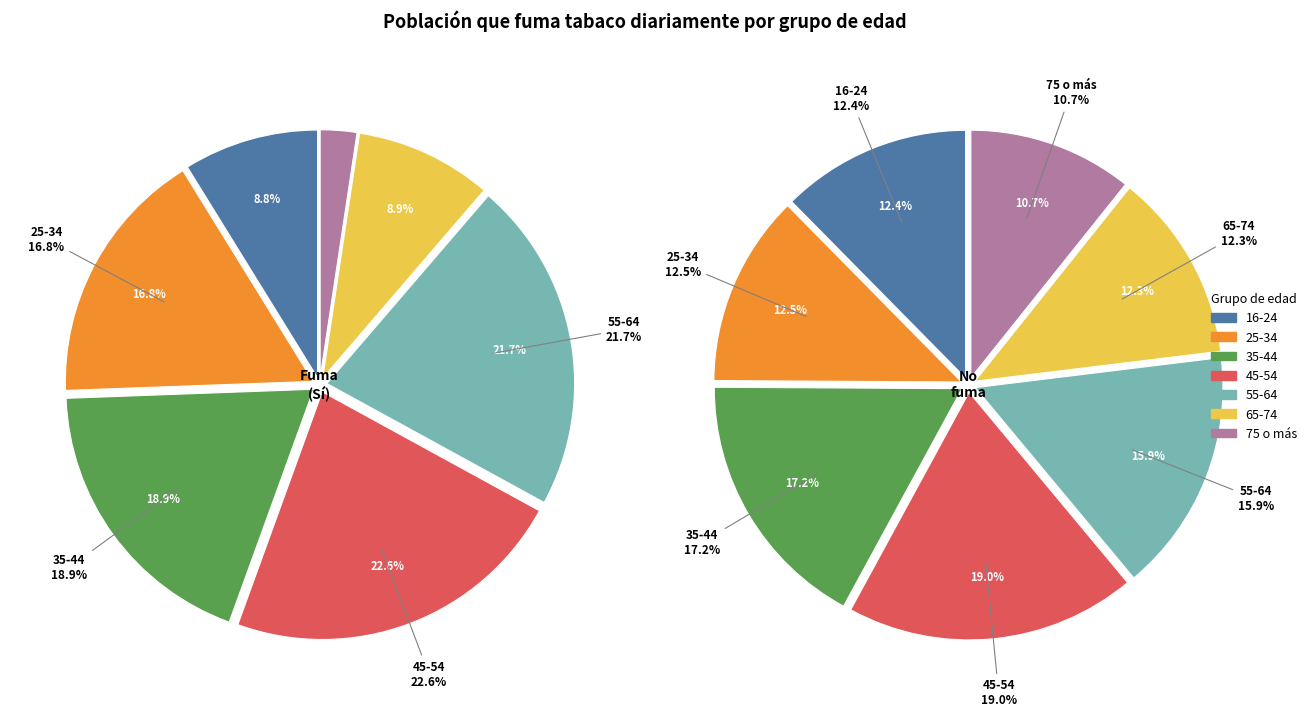

The 55-64 slice represents 24% of the pie. True or false?

False